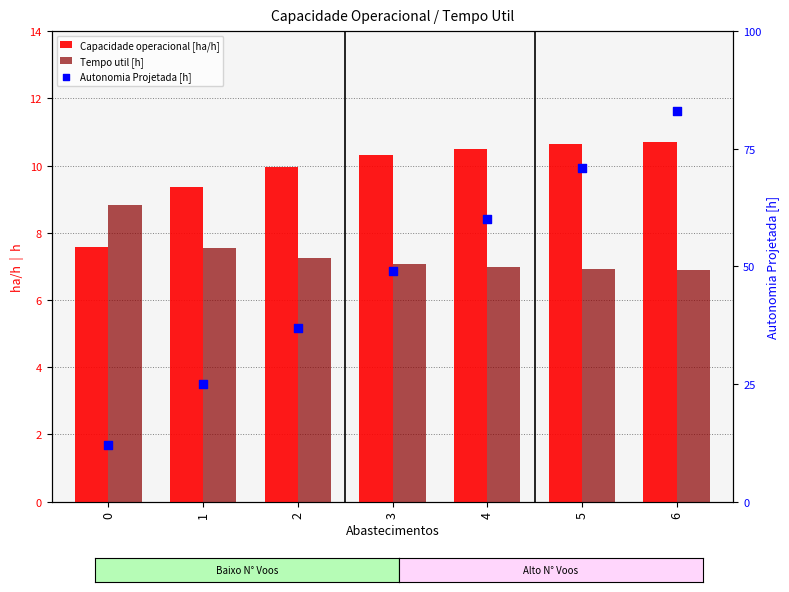

Which series has the widest spread of Y values?

Capacidade operacional [ha/h]